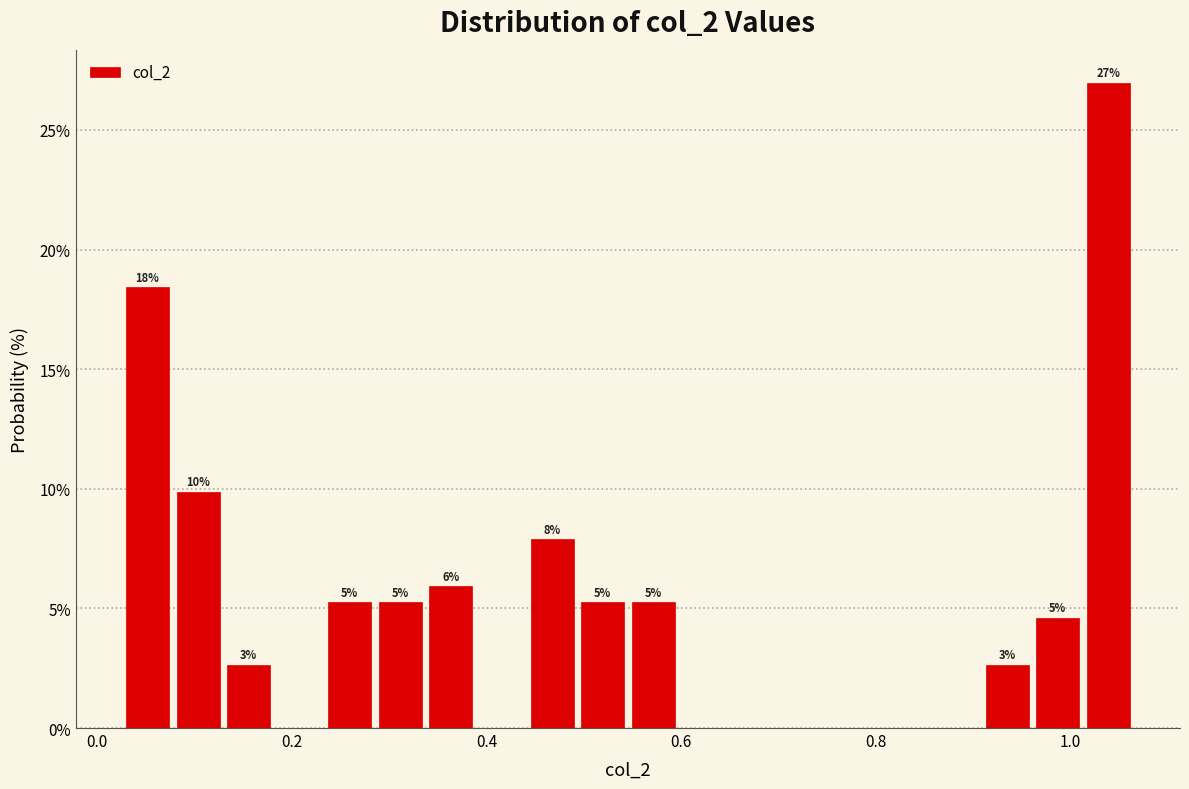

Around what value on the x-axis is the tallest bar? Give the approximate position of its centre, as read against the axis.

1.04